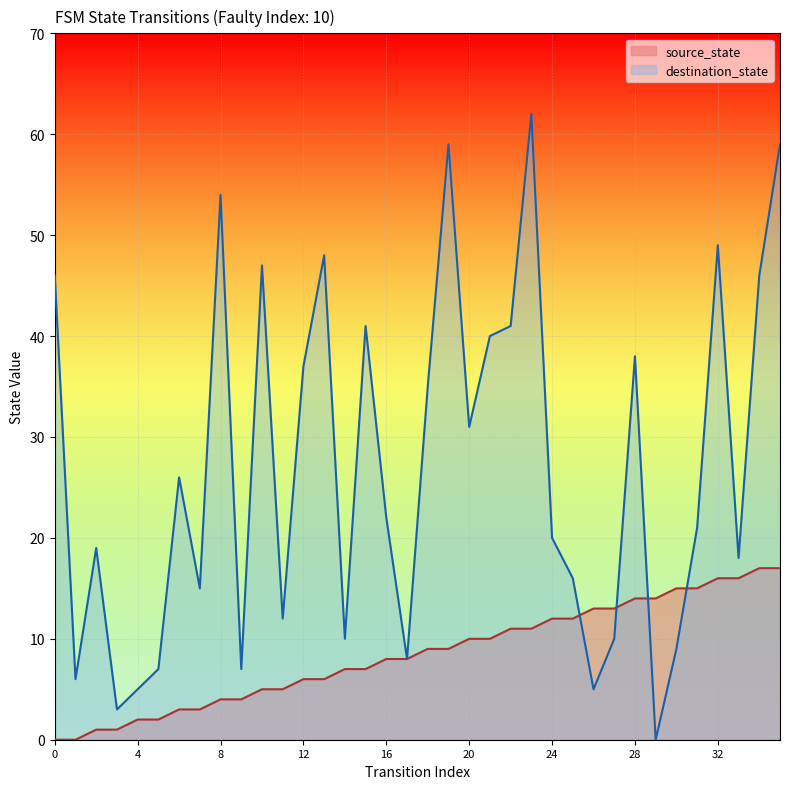

True or false: source_state and destination_state intersect in this chart.

True